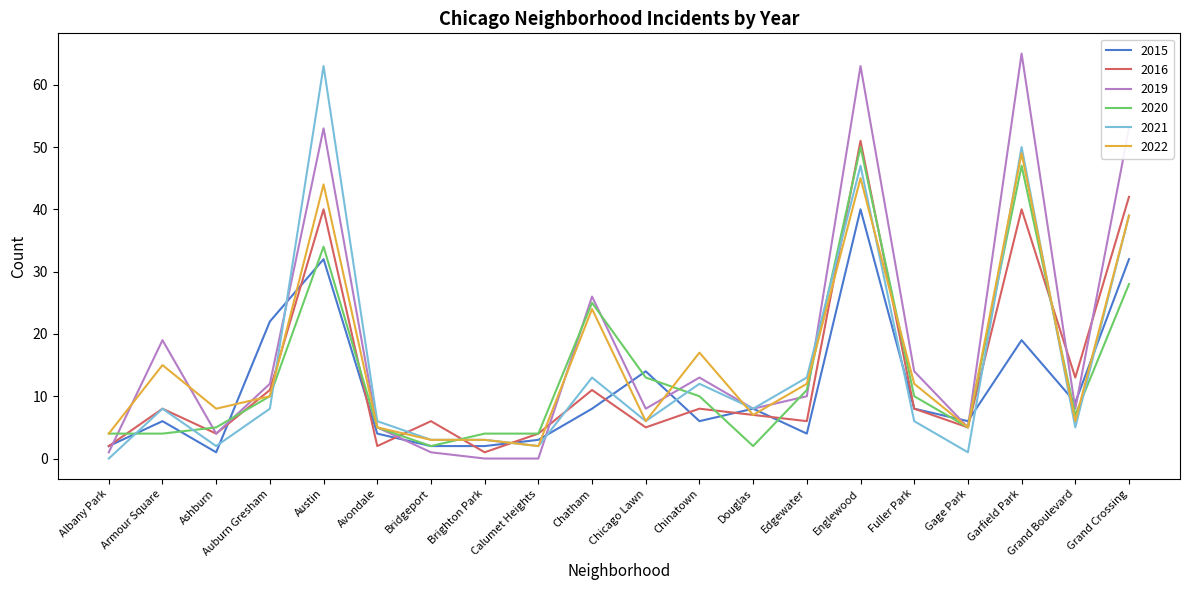

Does the chart have visible grid lines?

No